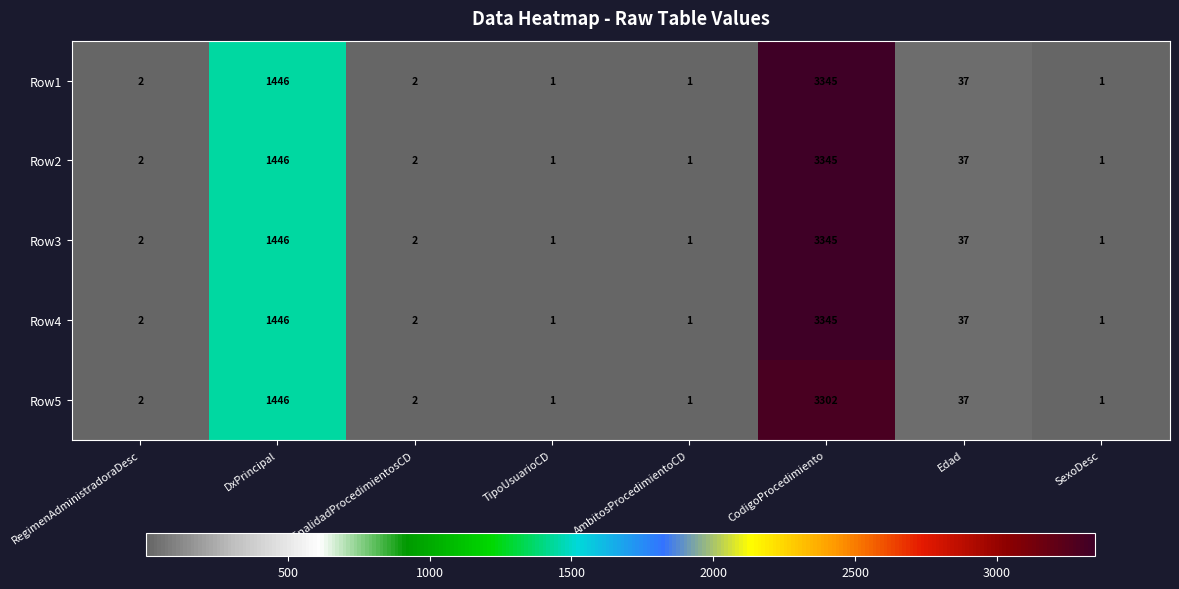

What is the average value of the Row4 series?

604